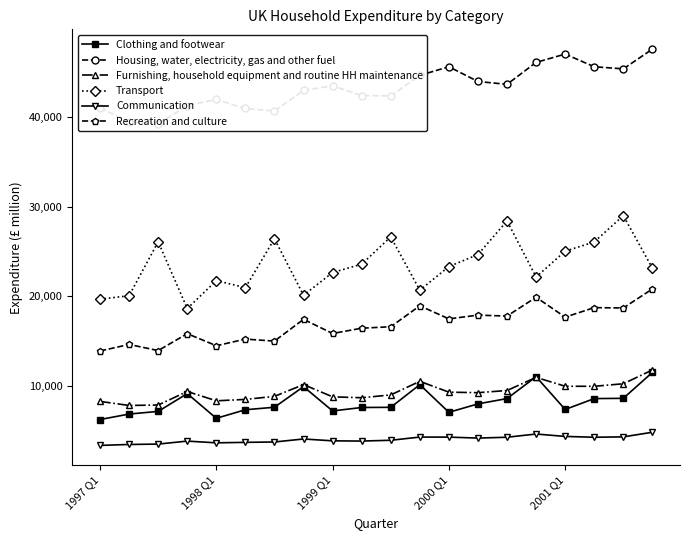

What value does the Transport series have at 1999 Q1?

22635